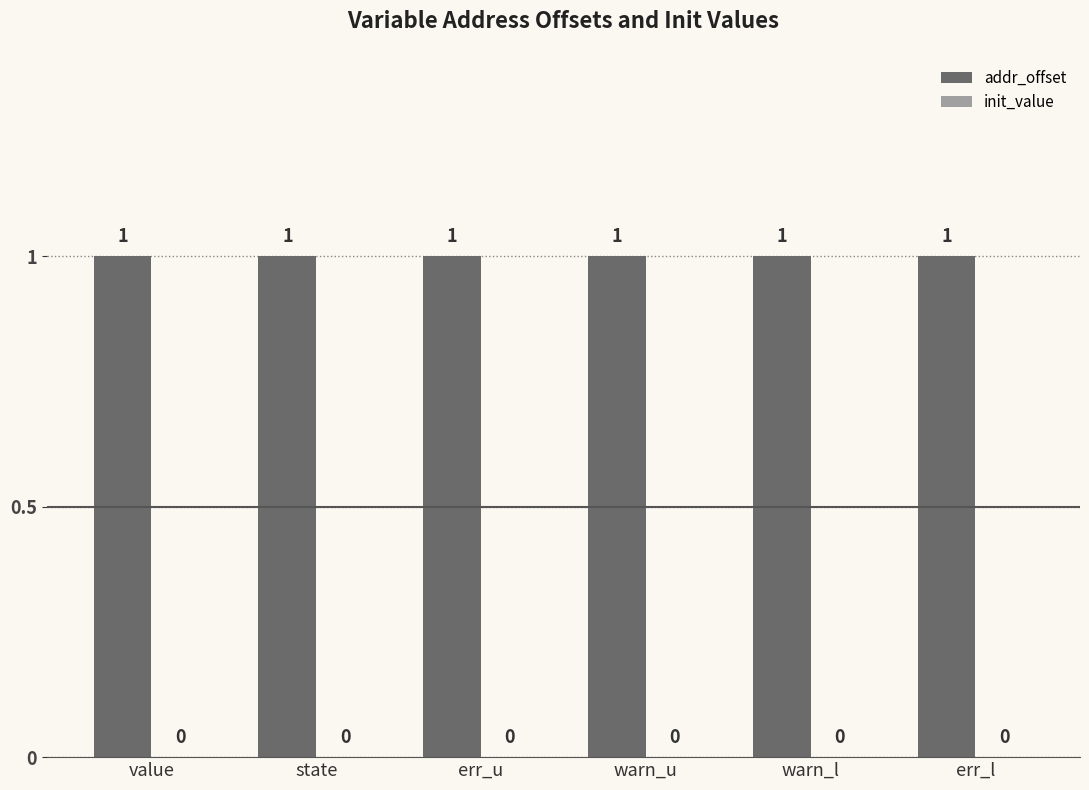

Reading left to right, extract all data points from this chart.

addr_offset: value=1	state=1	err_u=1	warn_u=1	warn_l=1	err_l=1
init_value: value=0	state=0	err_u=0	warn_u=0	warn_l=0	err_l=0